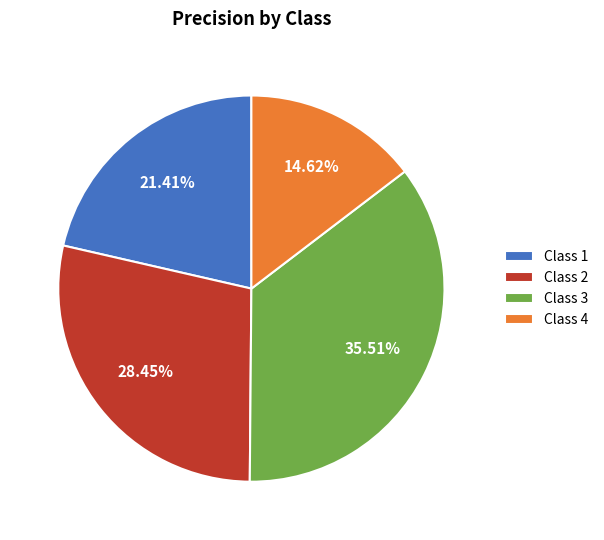

How many segments does this pie chart have?

4